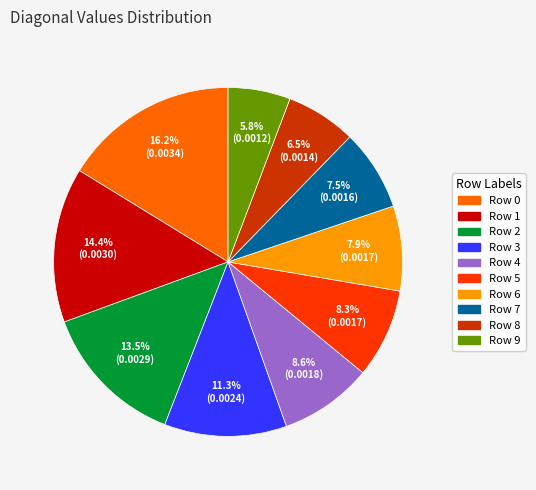

The Row 5 slice represents 21% of the pie. True or false?

False